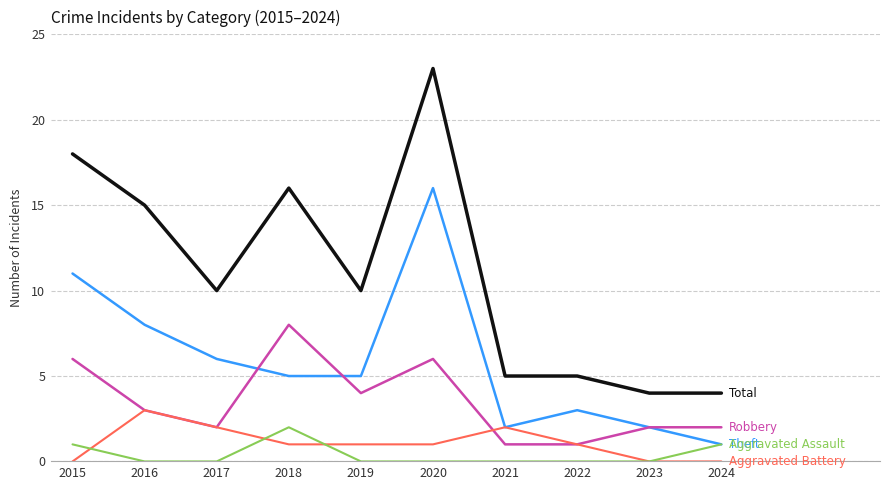

At which category is the sum across all series the highest?

2020